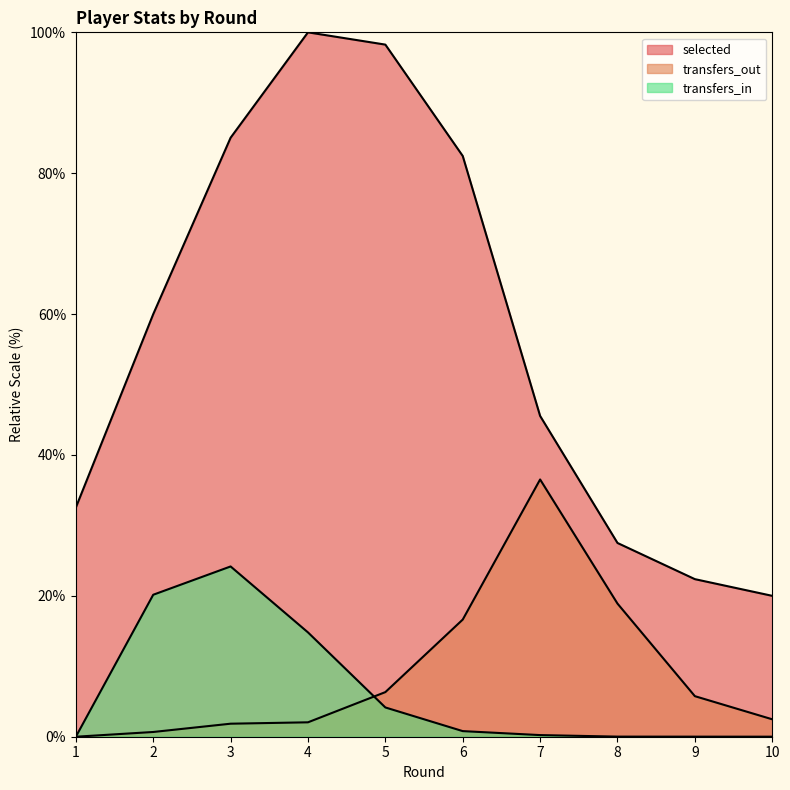

True or false: transfers_out has more than 2 points higher than both neighbors.

False